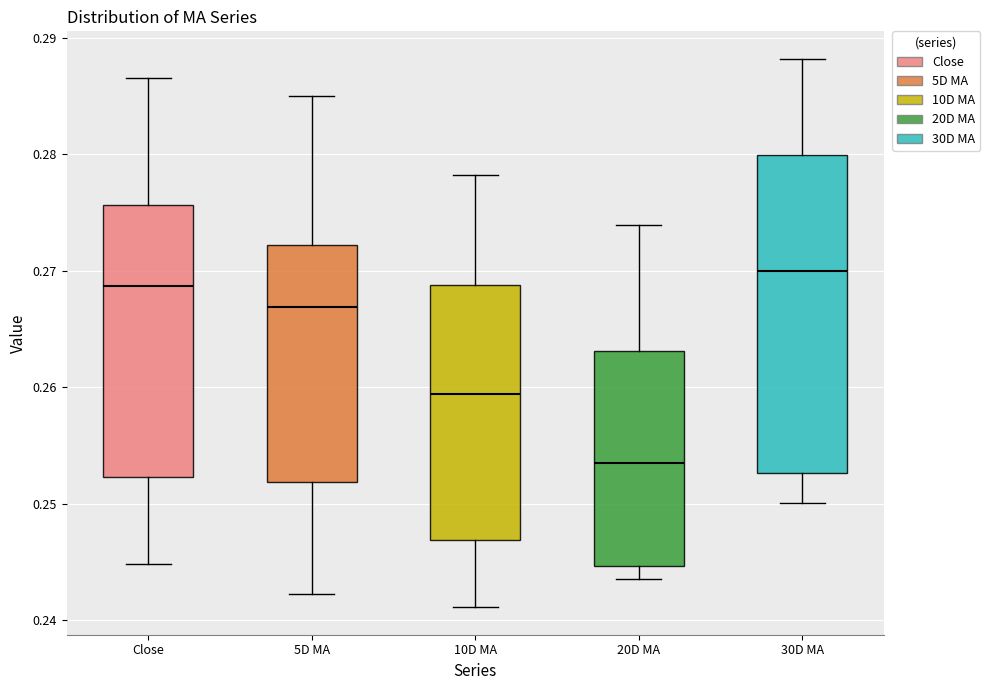

Reading left to right, transcribe this box plot: for each box, give where its median line is, the range the box spans, and where its two whiskers end, as read against the y-axis. The values are not printed on the chart, so give them approximately, as read against the axis.

Close: median 0.269, box 0.252 to 0.276, whiskers 0.245 to 0.287
5D MA: median 0.267, box 0.252 to 0.272, whiskers 0.242 to 0.285
10D MA: median 0.259, box 0.247 to 0.269, whiskers 0.241 to 0.278
20D MA: median 0.253, box 0.245 to 0.263, whiskers 0.244 to 0.274
30D MA: median 0.270, box 0.253 to 0.280, whiskers 0.250 to 0.288